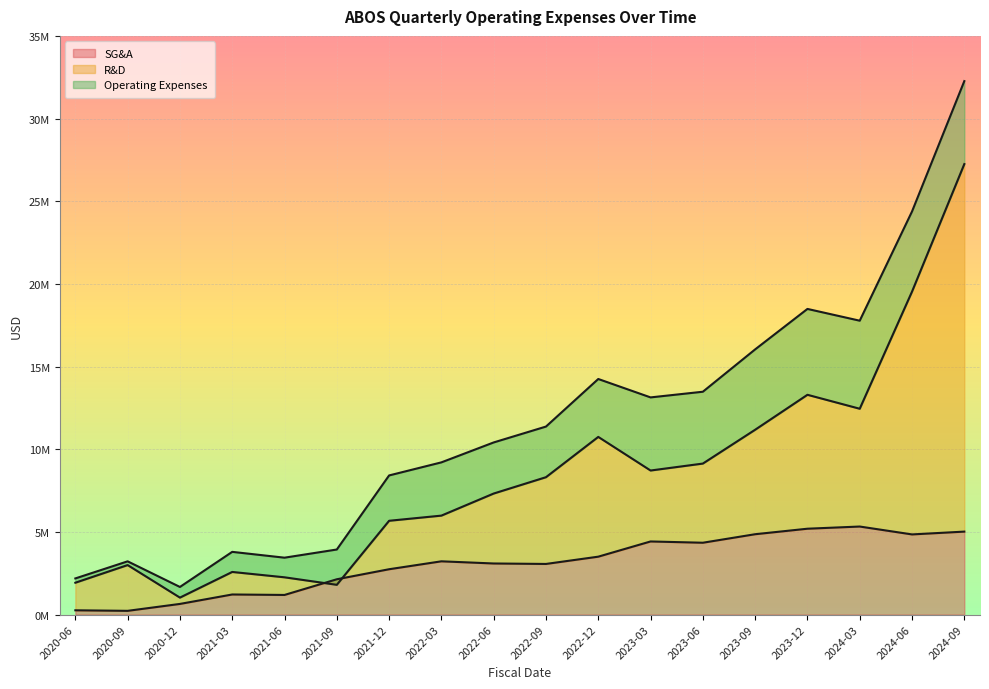

List the labels in order of sellingGeneralAndAdministrative value, smallest first.

2020-09, 2020-06, 2020-12, 2021-06, 2021-03, 2021-09, 2021-12, 2022-09, 2022-06, 2022-03, 2022-12, 2023-06, 2023-03, 2024-06, 2023-09, 2024-09, 2023-12, 2024-03